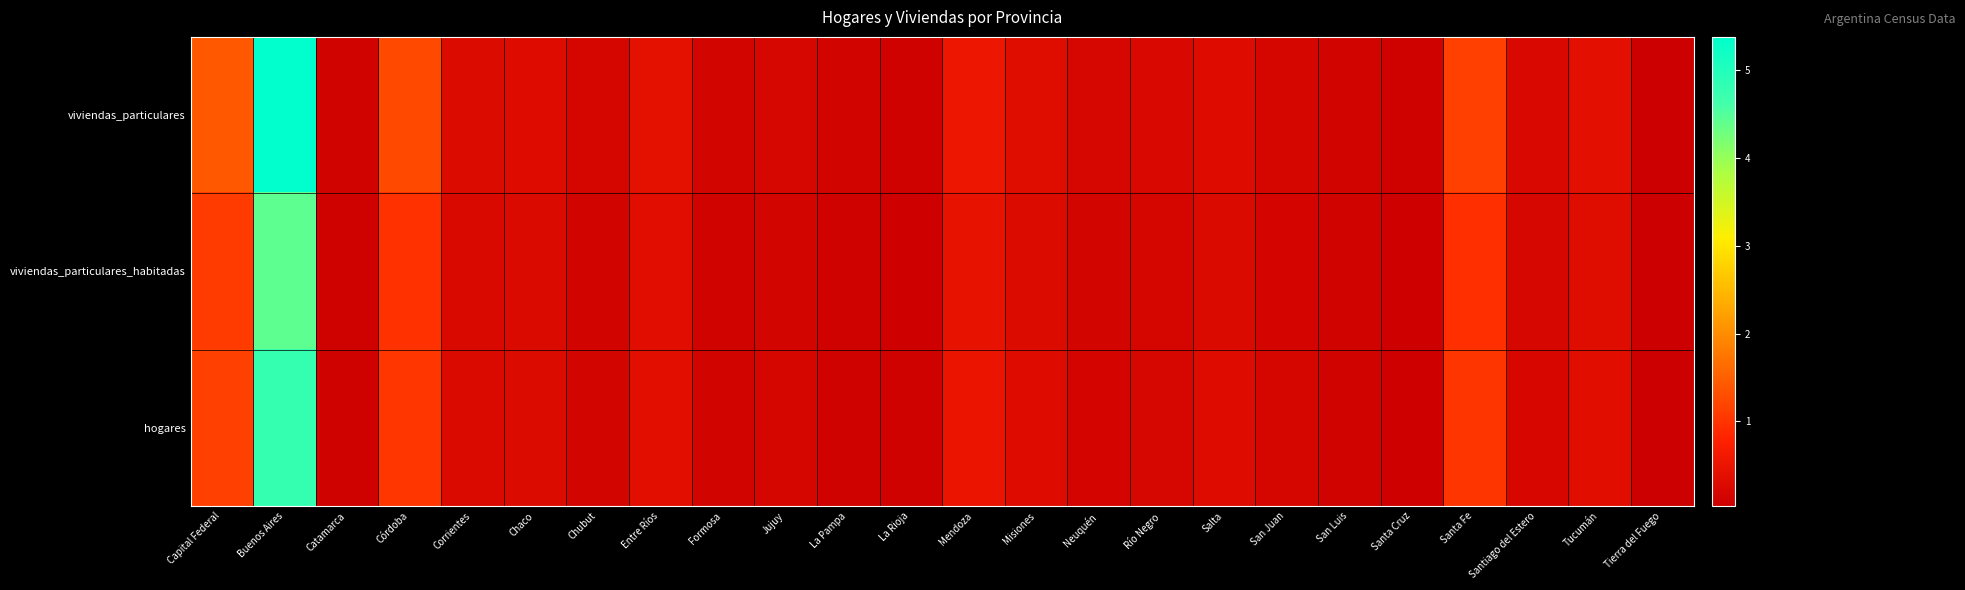

Which series has the largest range (max minus min)?

viviendas_particulares